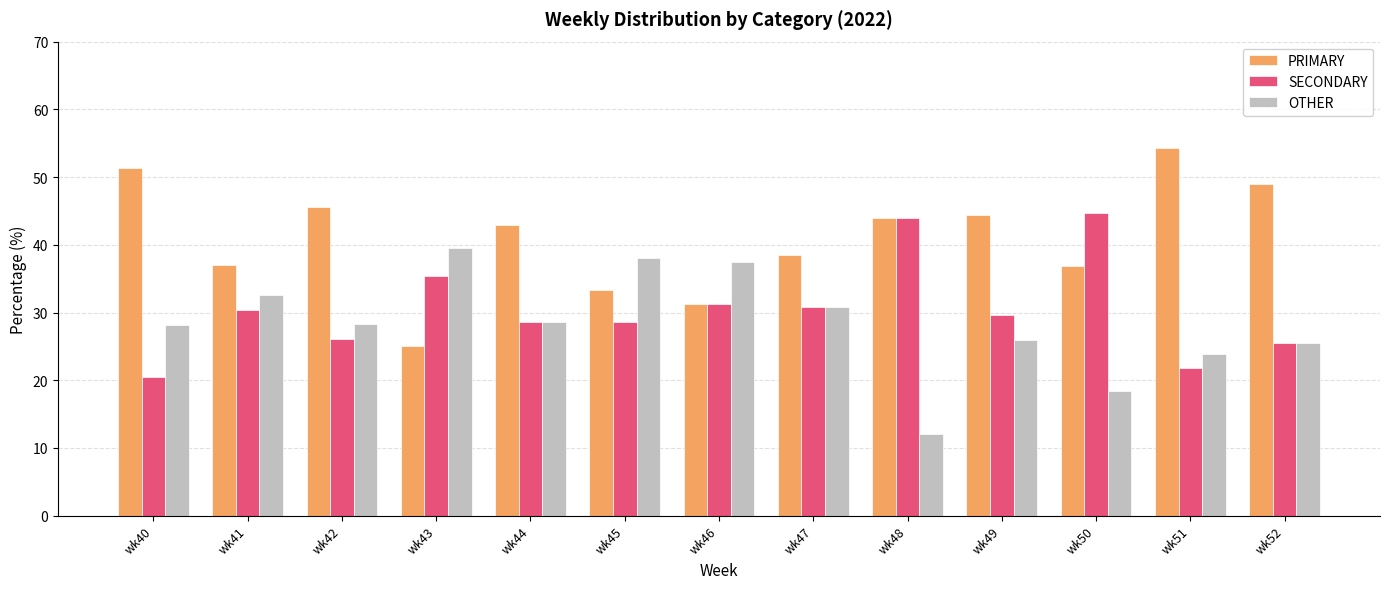

True or false: SECONDARY has a value of 9.3 at wk42.

False